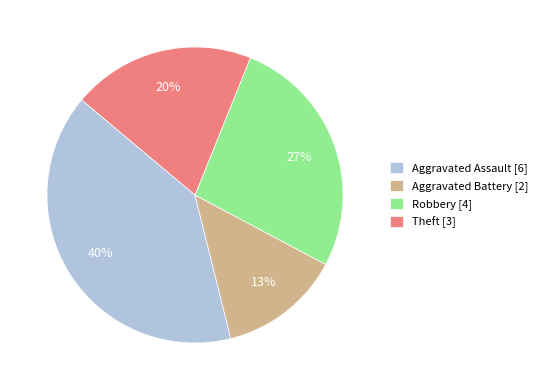

Combined, do Aggravated Battery [2] and Robbery [4] account for over 50%?

No